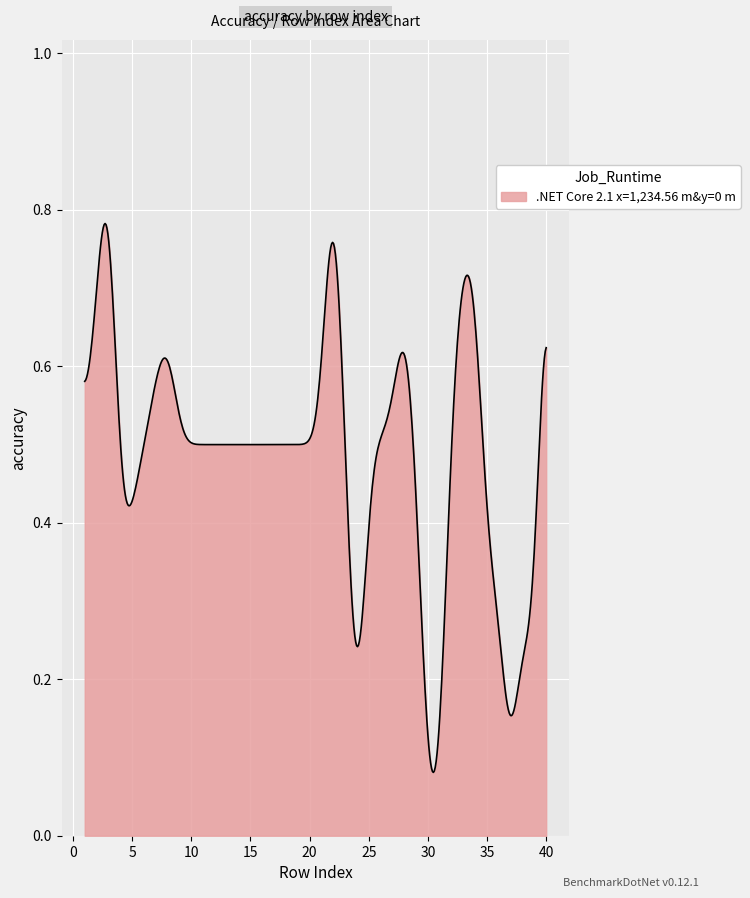

Does the chart display data point markers on the line(s)?

No